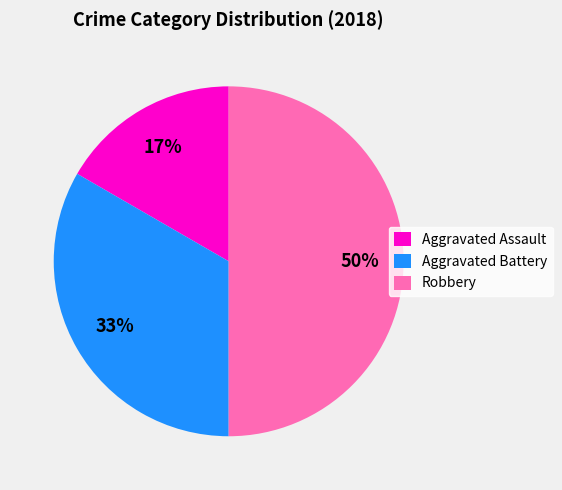

To the nearest percent, what is the average slice percentage?

33%